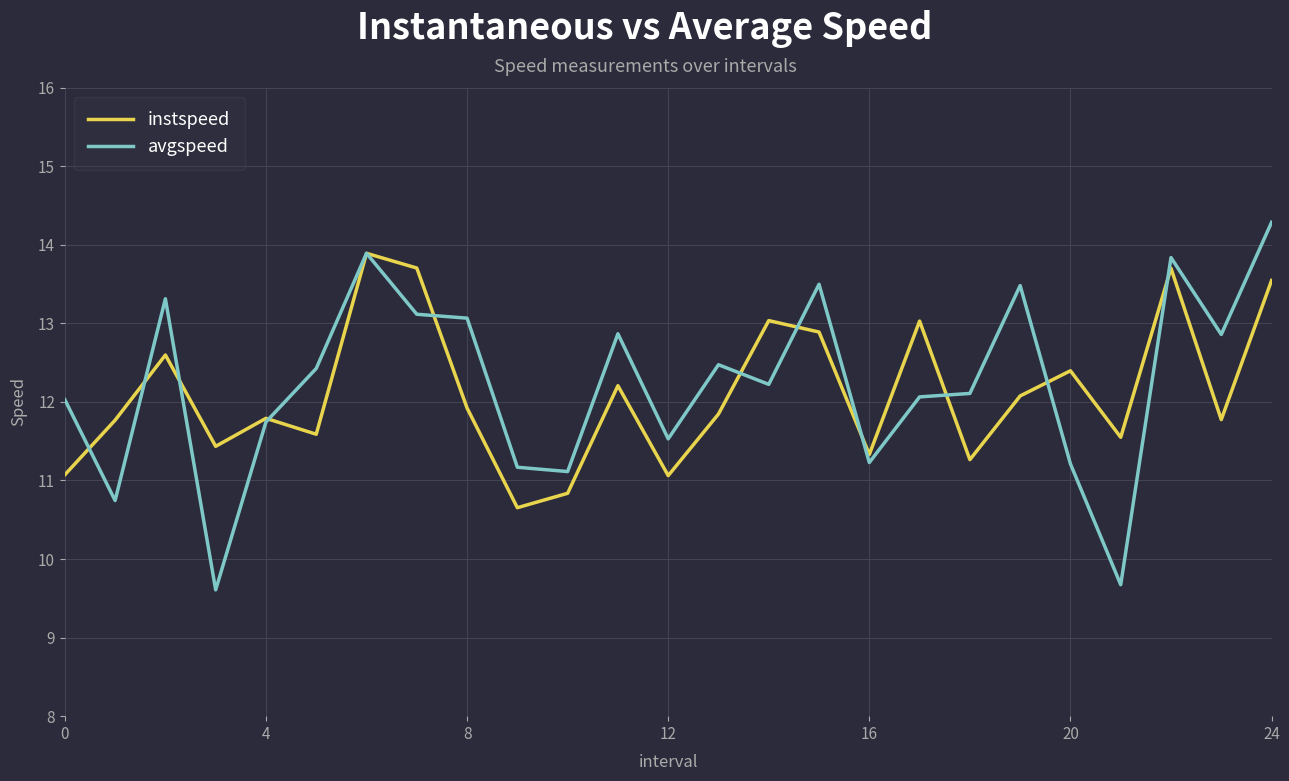

Which series has the largest total across all categories?

avgspeed